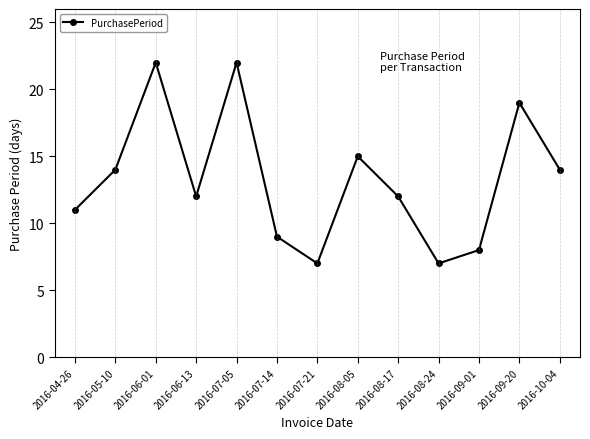

Count the number of data series in this chart.

1